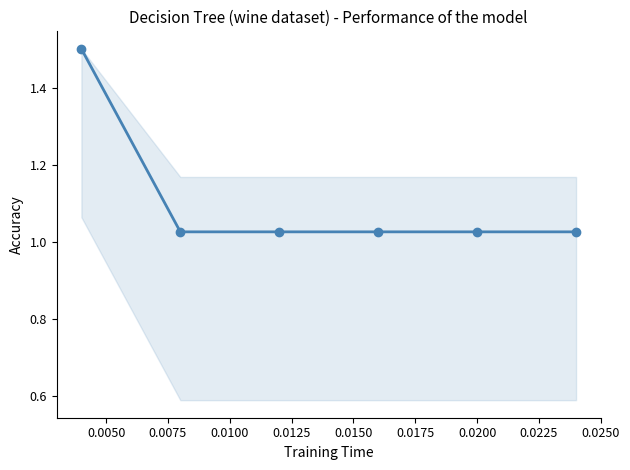

What is the greatest value displayed?

1.5